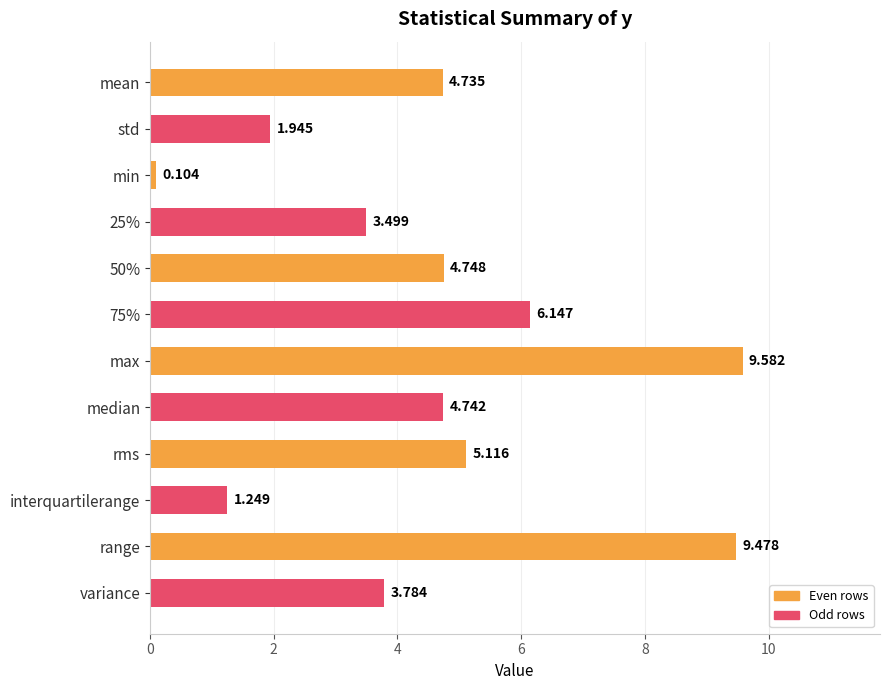

What is the label of the 11th bar from the top?

range